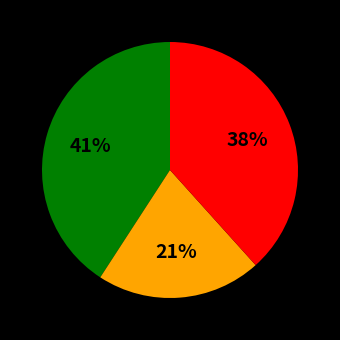

To the nearest percent, what is the average slice percentage?

33%